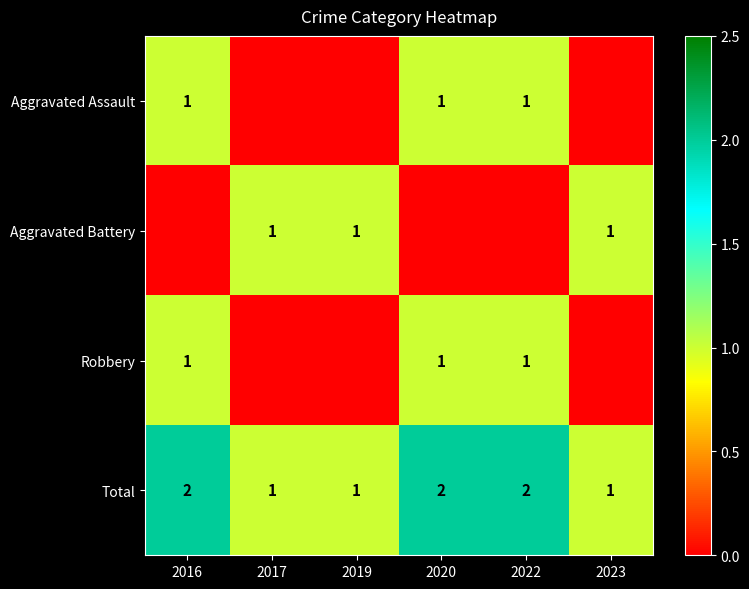

Between 2016 and 2020, which is larger?

2016